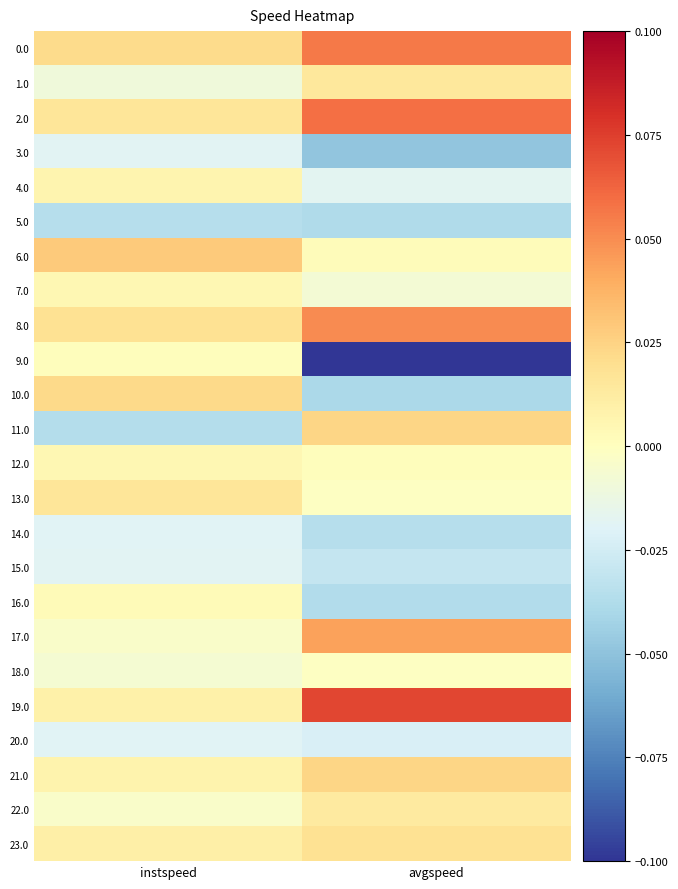

Count the number of categories in the chart.

2